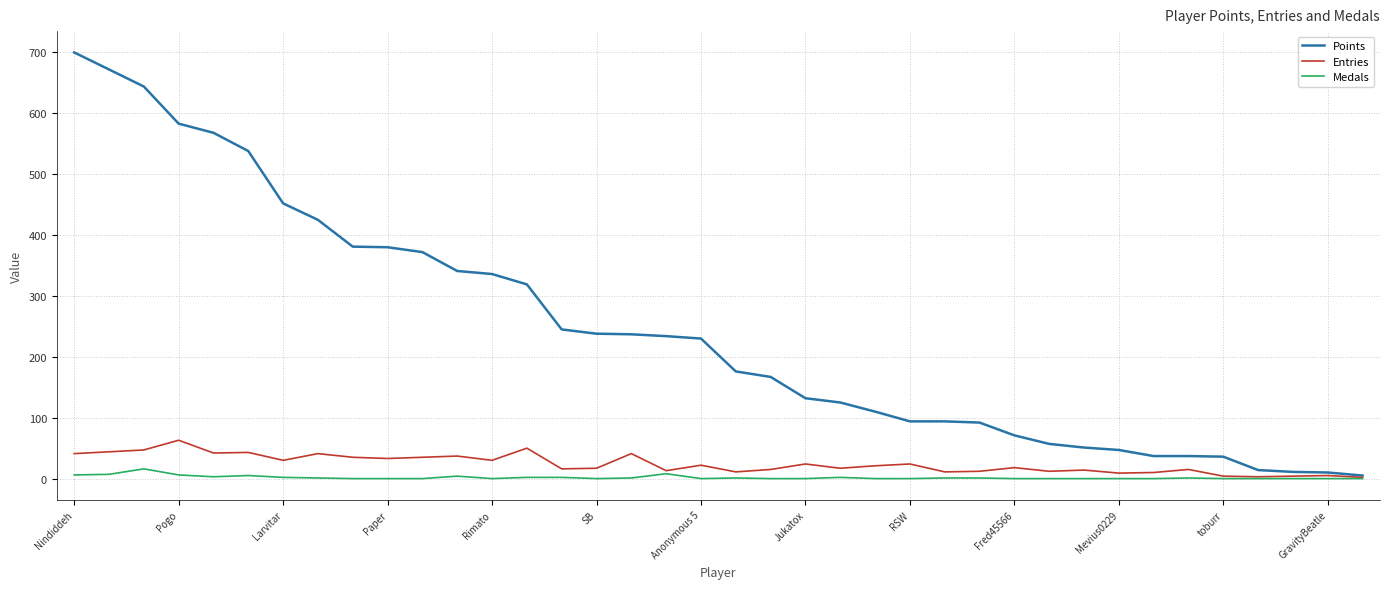

What are all the series names shown in the legend?

Points, Entries, Medals